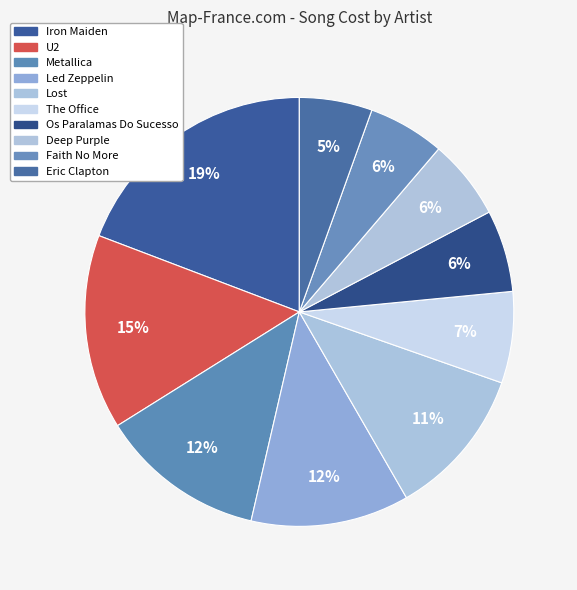

True or false: Deep Purple accounts for 1% of the total.

False